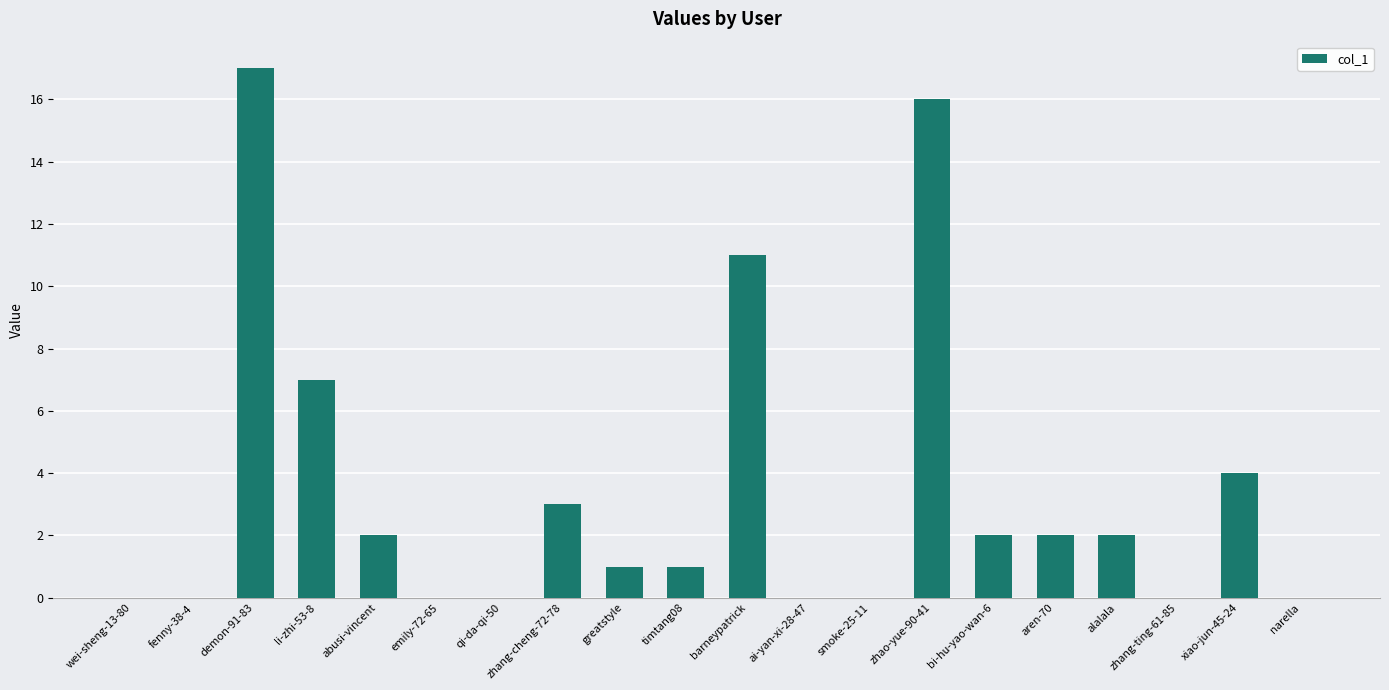

Reading right to left, what are all the values shown in this chart?

narella=0	xiao-jun-45-24=4	zhang-ting-61-85=0	alalala=2	aren-70=2	bi-hu-yao-wan-6=2	zhao-yue-90-41=16	smoke-25-11=0	ai-yan-xi-28-47=0	barneypatrick=11	timtang08=1	greatstyle=1	zhang-cheng-72-78=3	qi-da-qi-50=0	emily-72-65=0	abusi-vincent=2	li-zhi-53-8=7	demon-91-83=17	fenny-38-4=0	wei-sheng-13-80=0